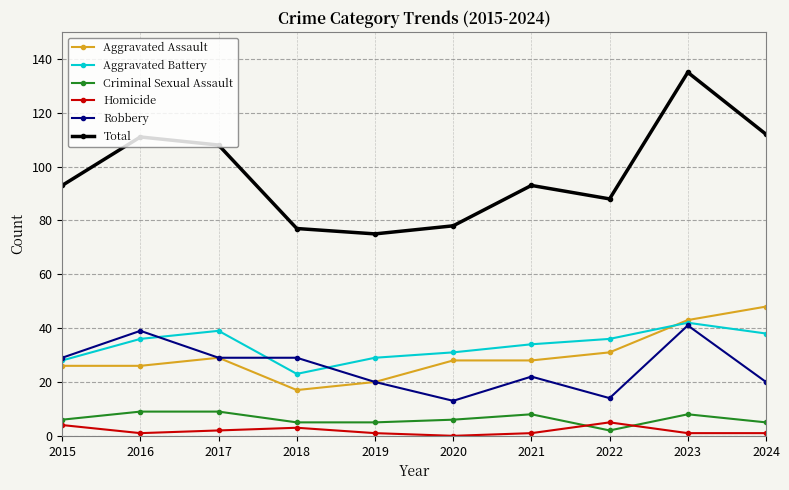

Reading left to right, what are all the values shown in this chart?

Aggravated Assault: 2015=26	2016=26	2017=29	2018=17	2019=20	2020=28	2021=28	2022=31	2023=43	2024=48
Aggravated Battery: 2015=28	2016=36	2017=39	2018=23	2019=29	2020=31	2021=34	2022=36	2023=42	2024=38
Criminal Sexual Assault: 2015=6	2016=9	2017=9	2018=5	2019=5	2020=6	2021=8	2022=2	2023=8	2024=5
Homicide: 2015=4	2016=1	2017=2	2018=3	2019=1	2020=0	2021=1	2022=5	2023=1	2024=1
Robbery: 2015=29	2016=39	2017=29	2018=29	2019=20	2020=13	2021=22	2022=14	2023=41	2024=20
Total: 2015=93	2016=111	2017=108	2018=77	2019=75	2020=78	2021=93	2022=88	2023=135	2024=112